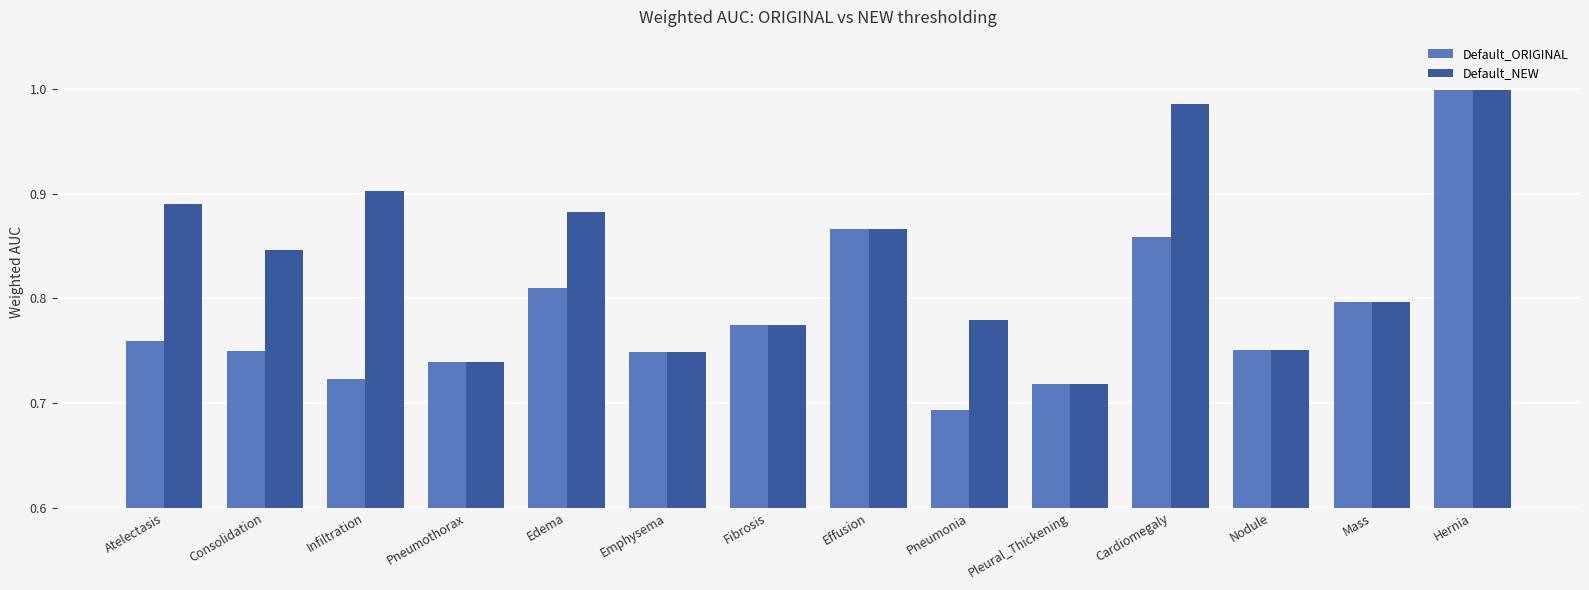

True or false: Default_ORIGINAL has a value of 1.0 at Atelectasis.

False